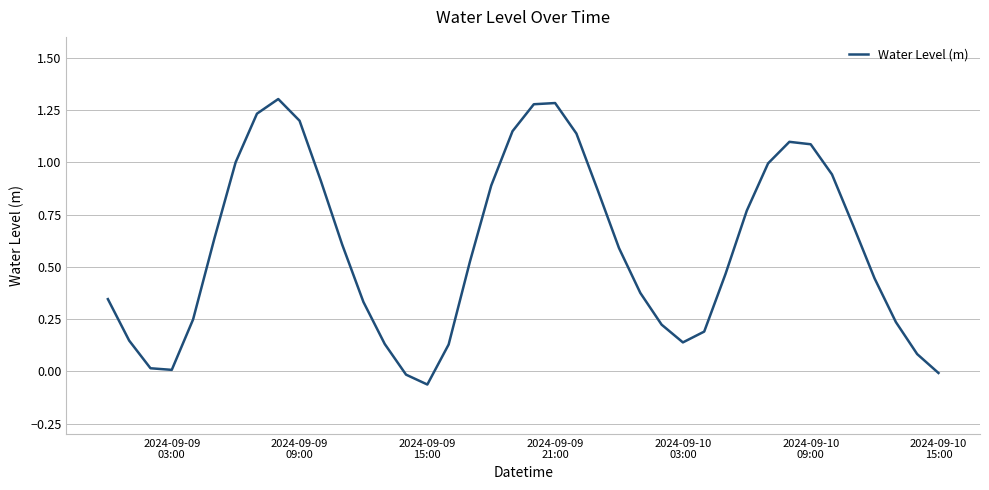

What is the difference between the maximum and minimum values?

1.4